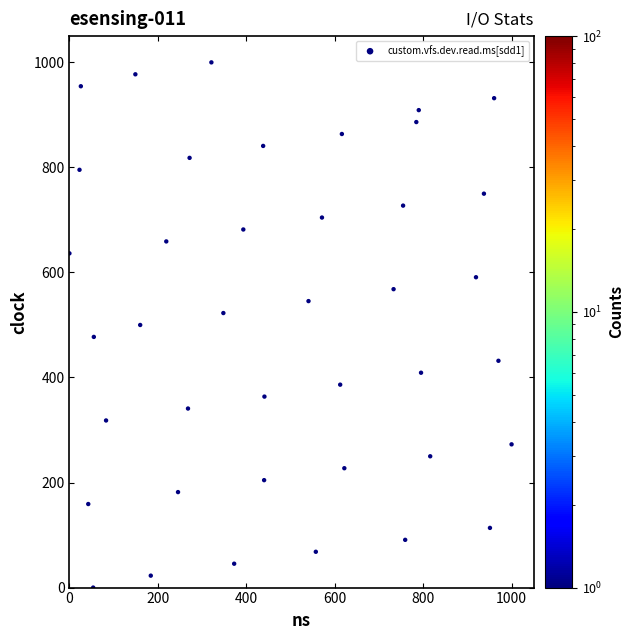

What is the range of Y values (max minus min)?

1000.0